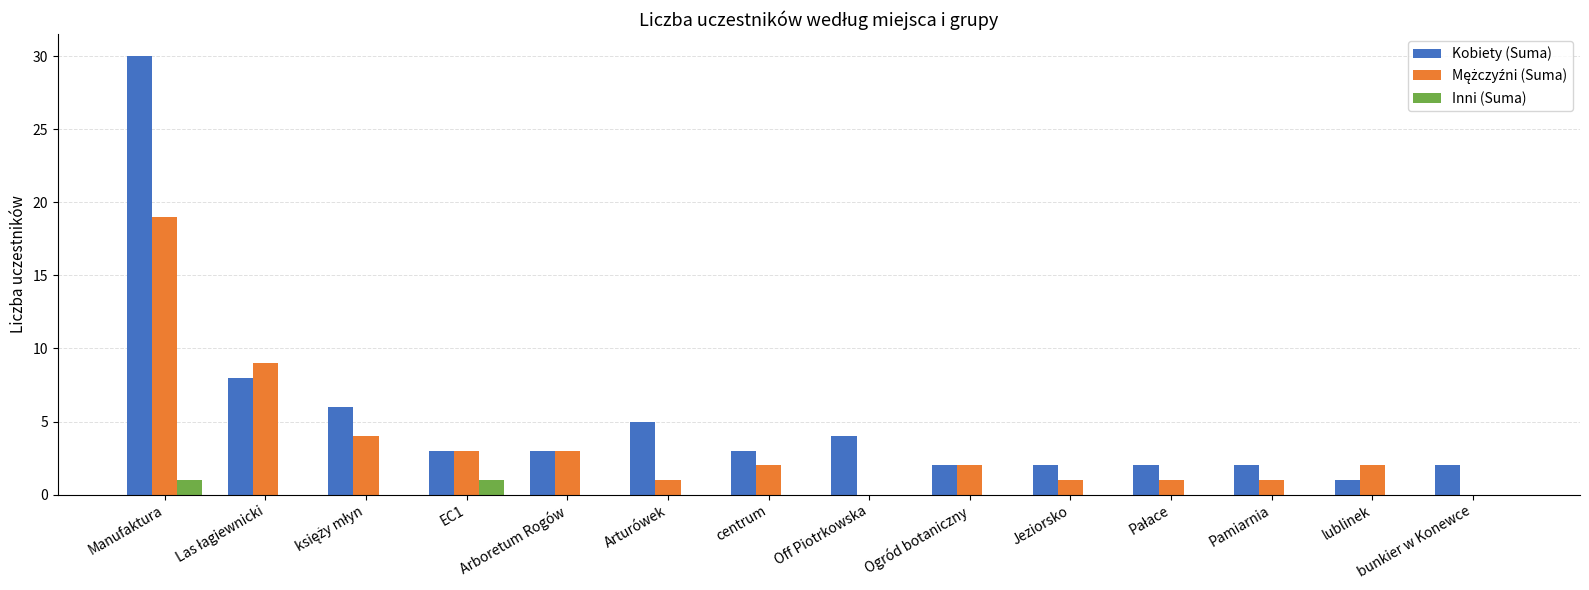

Between Manufaktura and Pamiarnia, which series saw the biggest shift?

Kobiety (Suma)